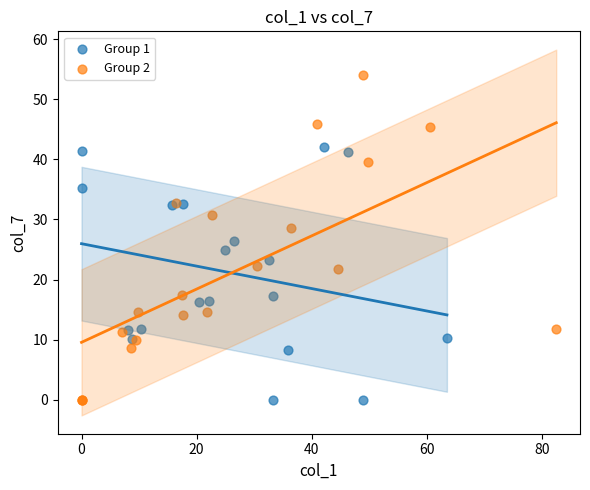

Which series has the widest spread of Y values?

Group 2